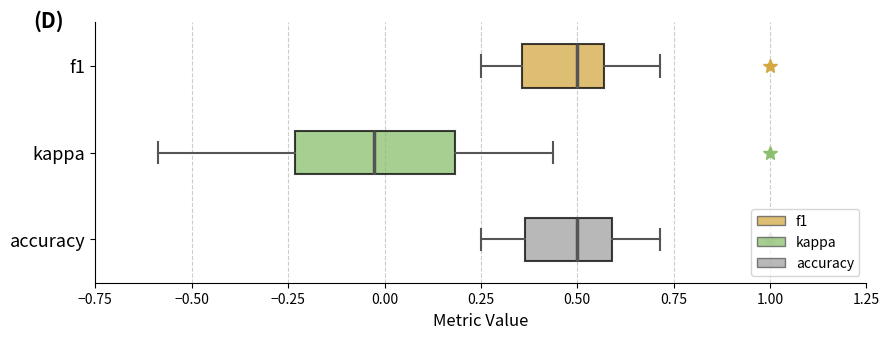

Which box is the widest, from its left edge to its right edge?

kappa